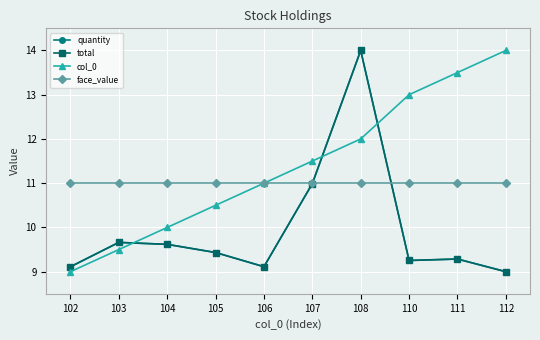

What is the maximum value for face_value?

11.0